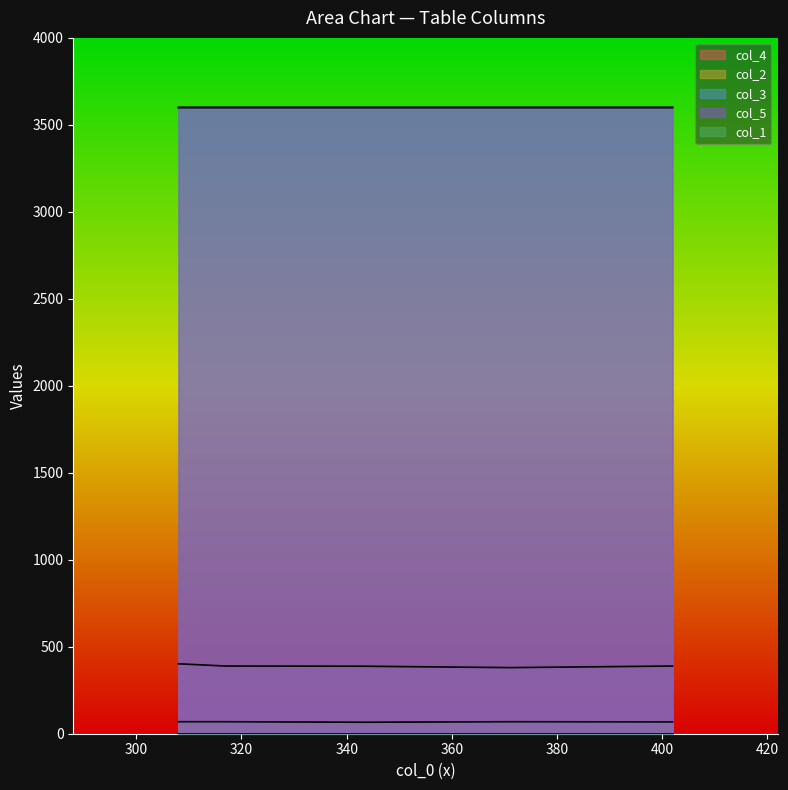

How many data points does each series have?

5